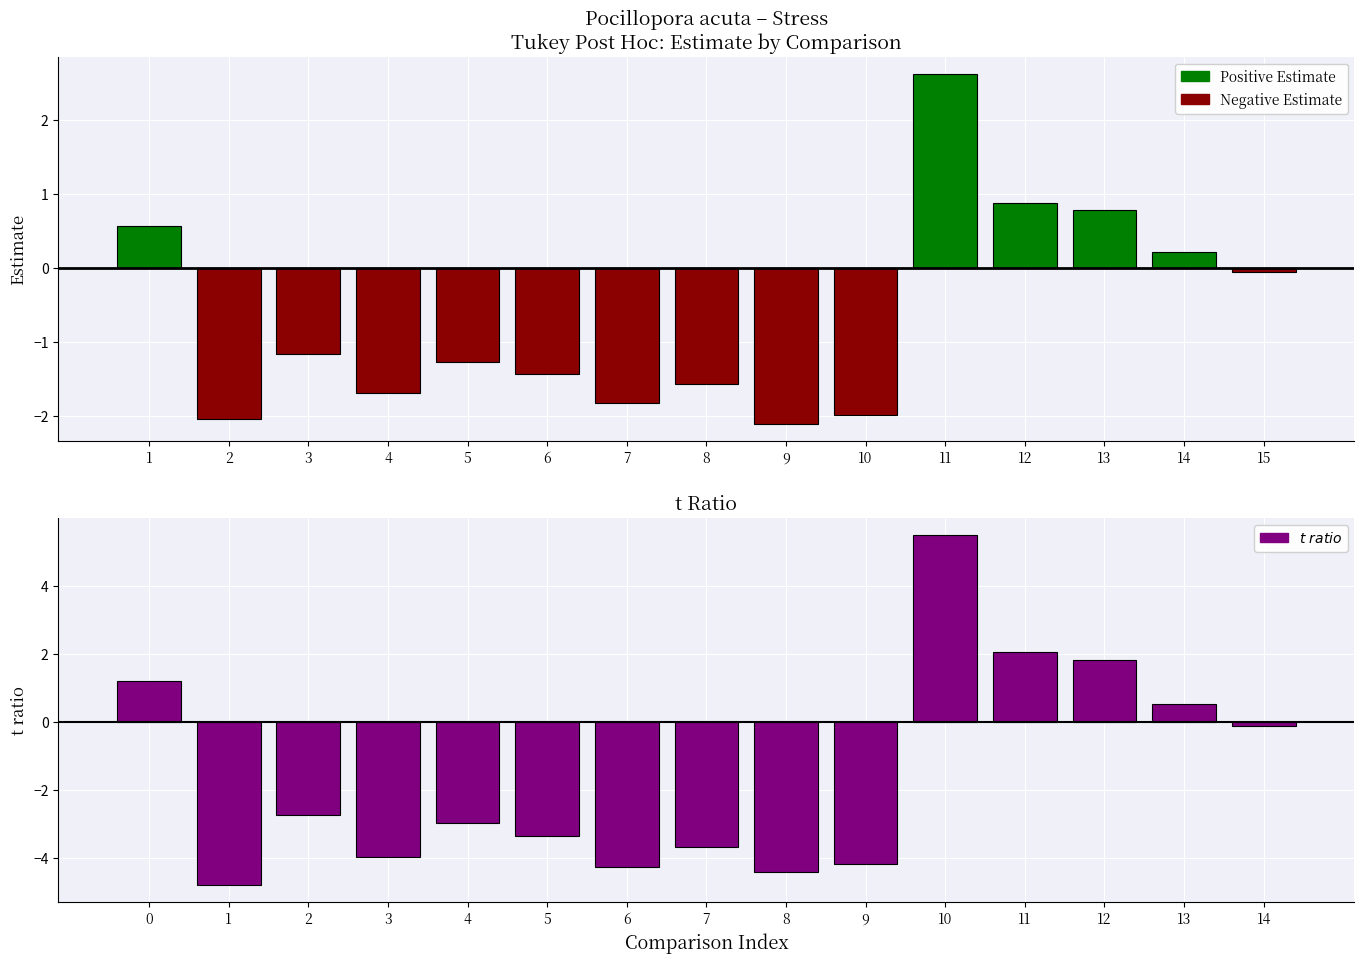

What is the sum of all estimate values?

-10.1